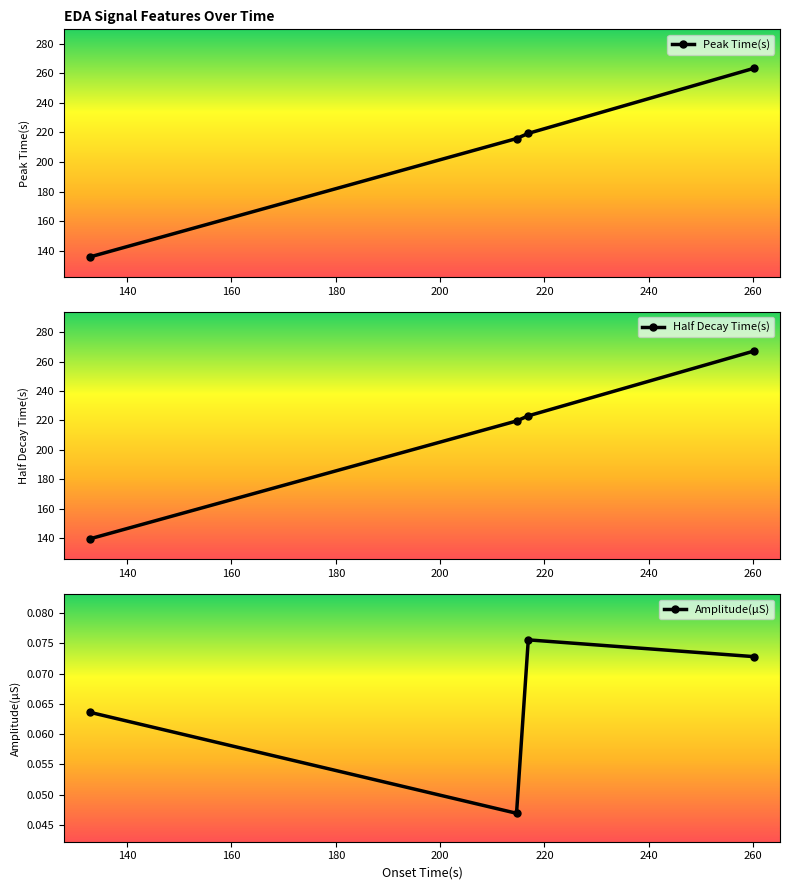

What is the difference between the second highest and minimum values in the Half Decay Time(s) series?

83.5